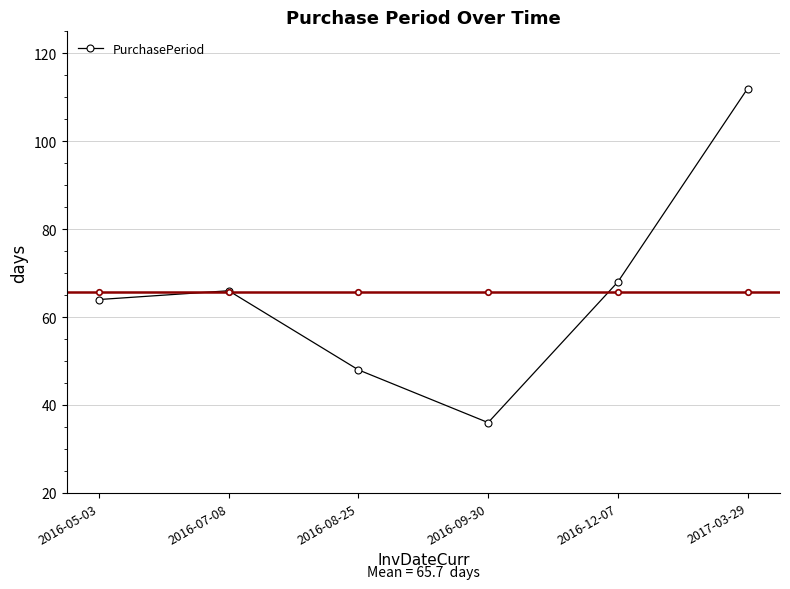

What is the greatest value displayed?

112